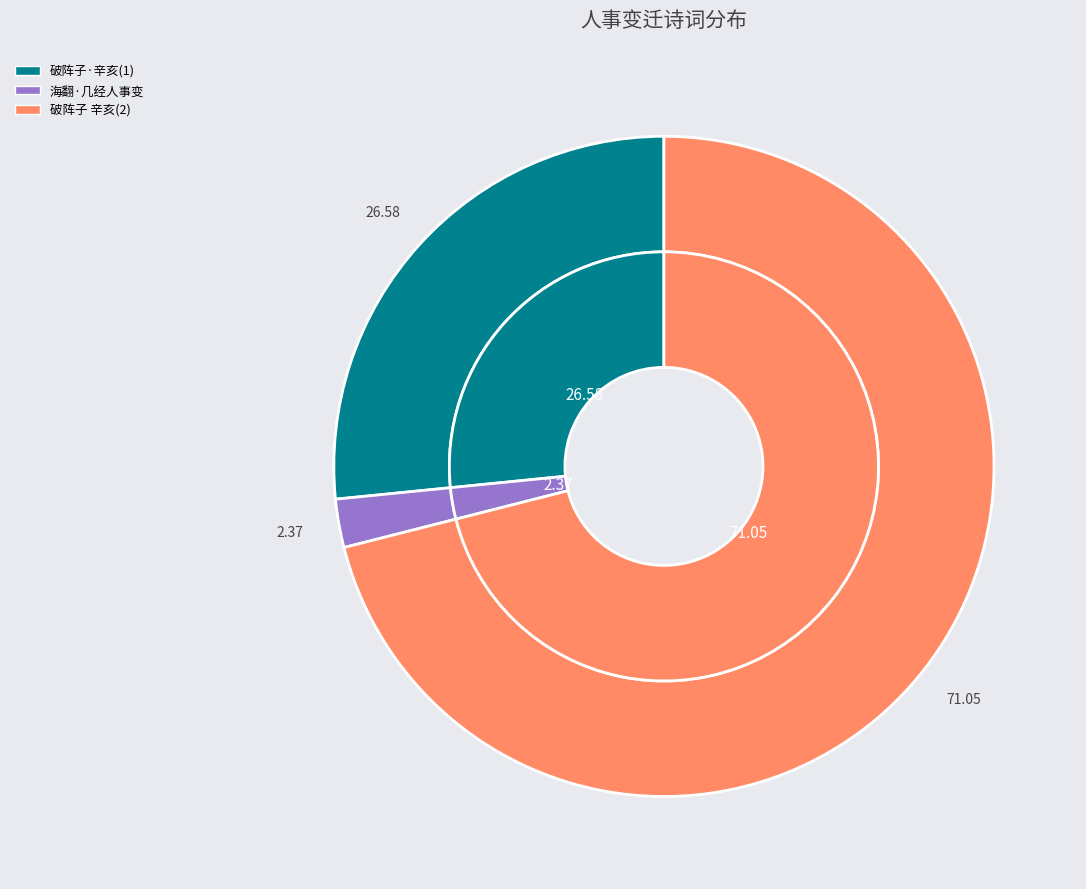

To the nearest percent, what portion does 破阵子 辛亥回国避乱淞北人事变迁除夕忆星洲风景颇念异乡之乐 represent?

71%